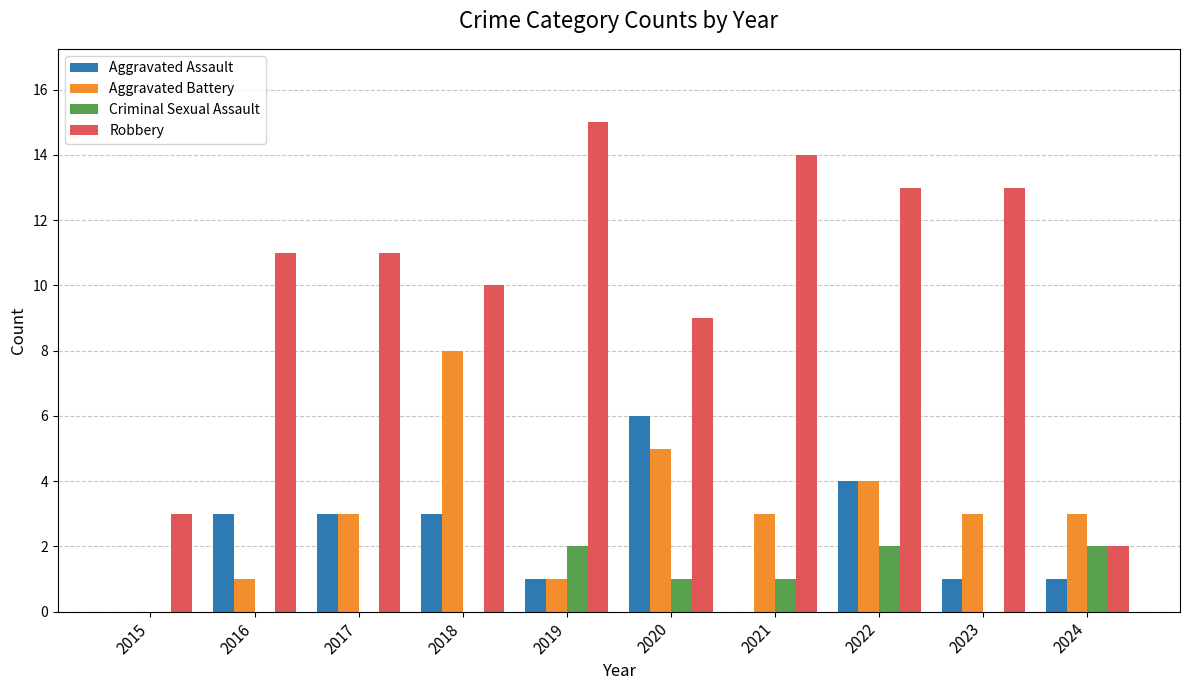

Which series has the largest range (max minus min)?

Robbery